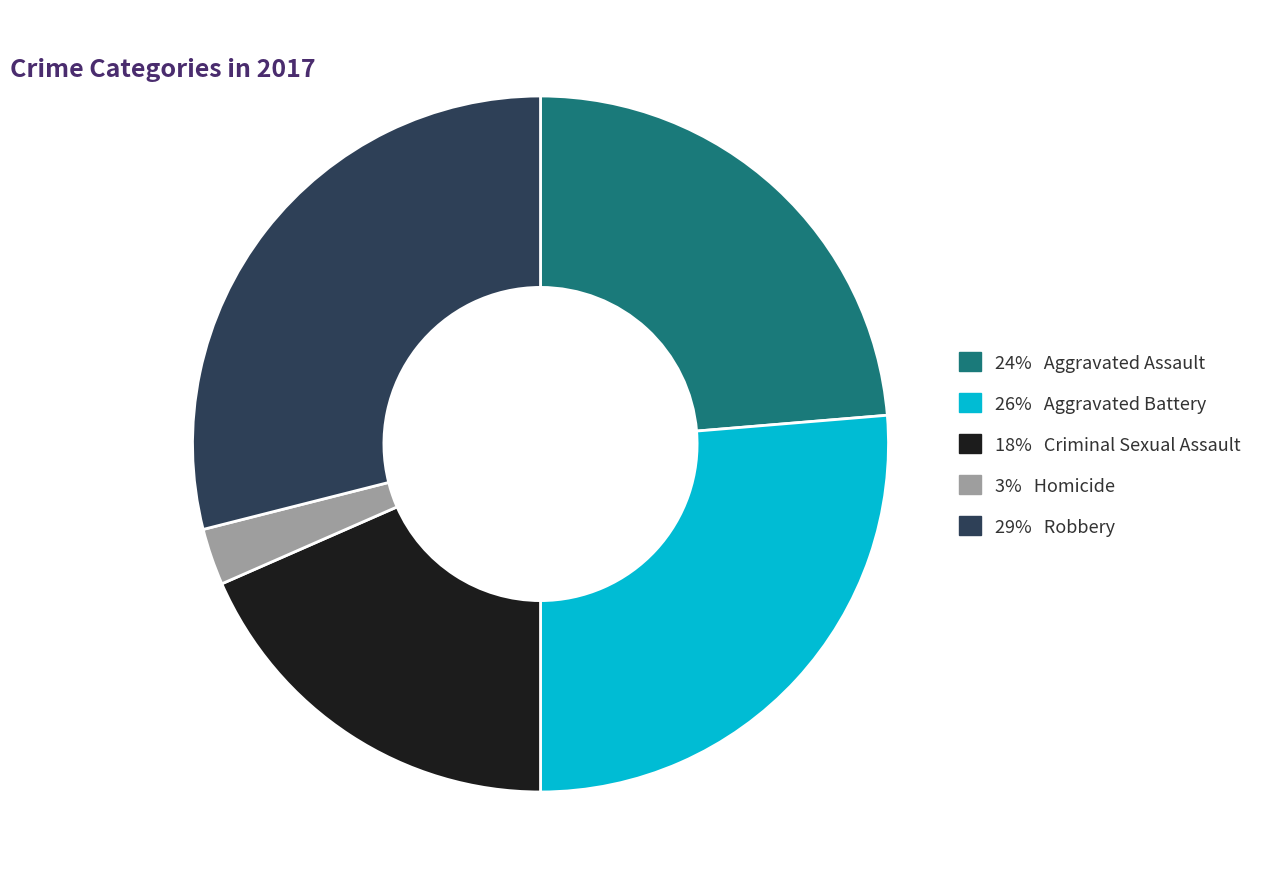

Is there a majority slice in this chart?

No